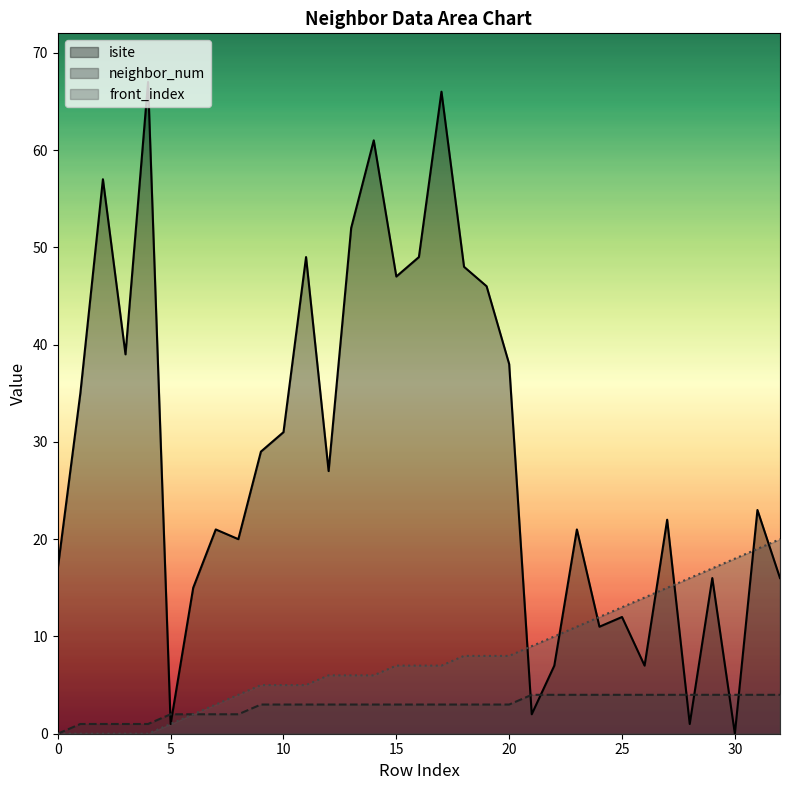

At which category is the sum across all series the highest?

17